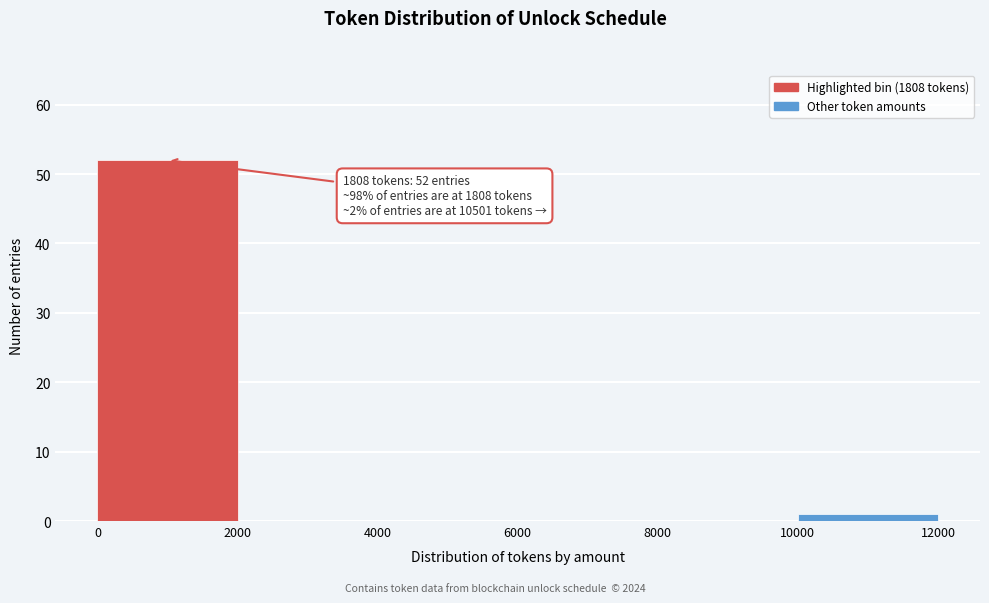

Which range on the x-axis has the tallest bar?

0 to 2000